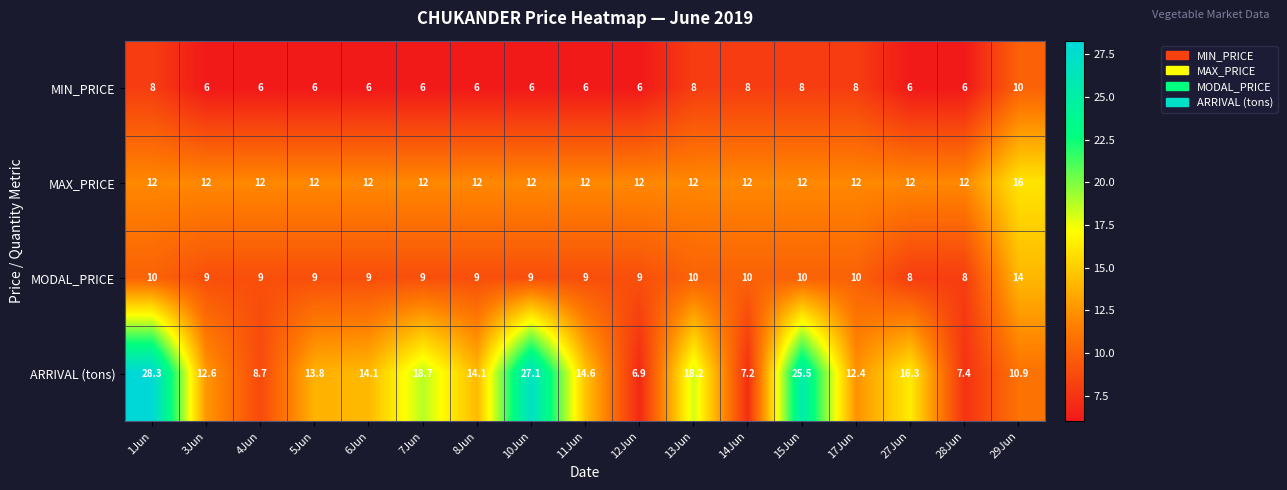

What is the lowest value of the MIN_PRICE series?

6.0